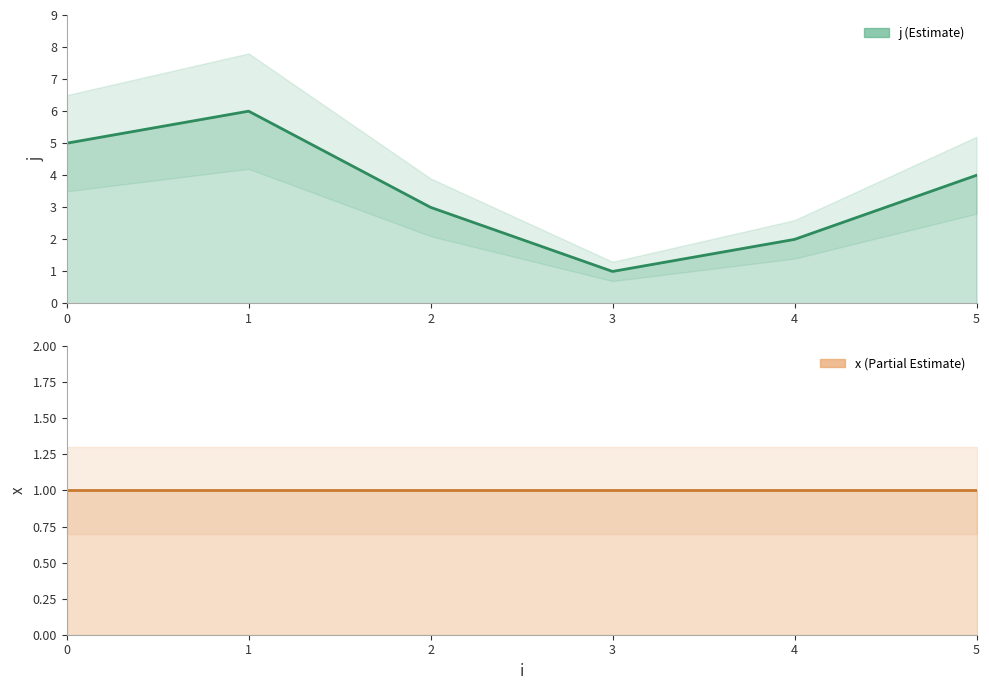

Reading right to left, transcribe all the data shown in this chart.

4	2	1	3	6	5